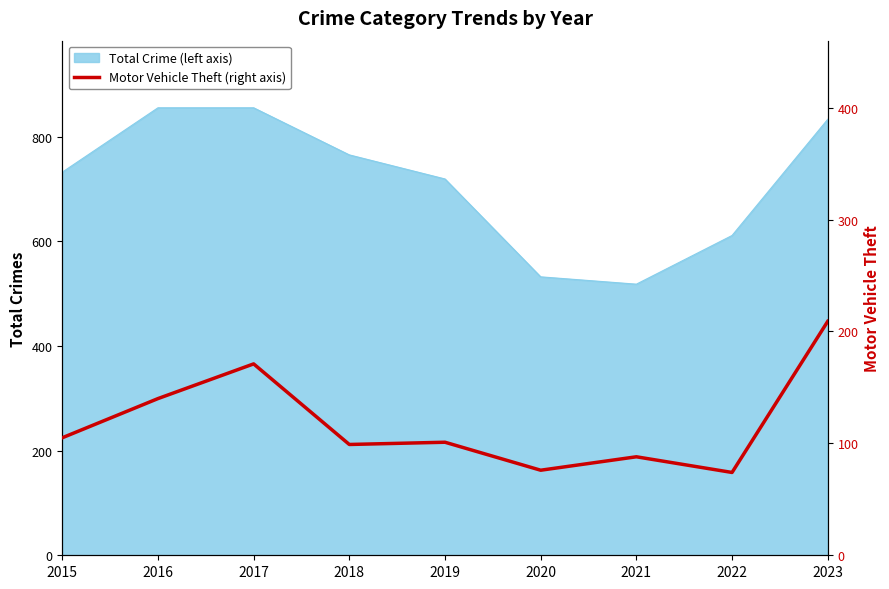

At which category does the data reach its first local valley?

2018